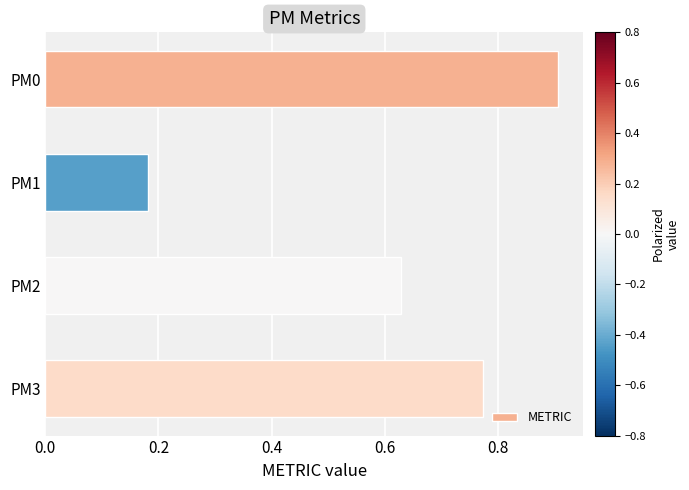

What is the value of the 1st bar from the top?

0.9